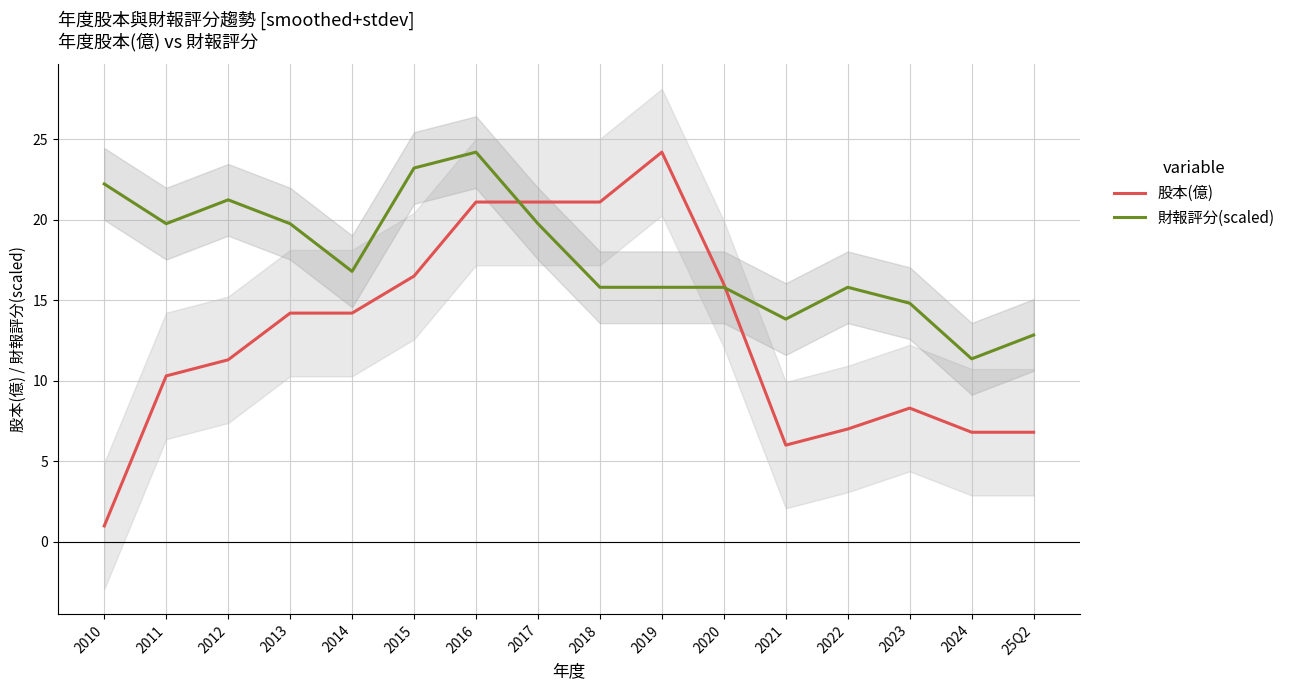

What are all the series names shown in the legend?

股本(億), 財報評分(scaled)